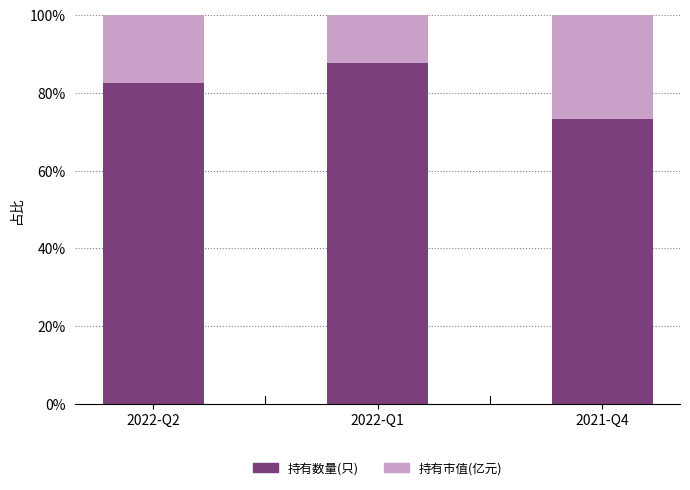

What is the total value across all series at 2022-Q1?

100.0